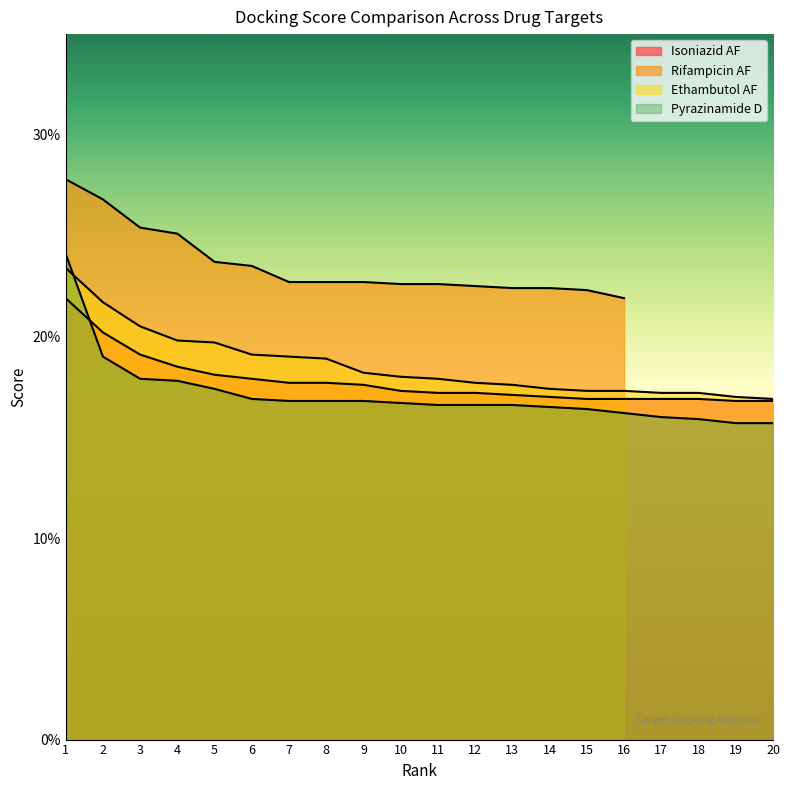

At which label does Pyrazinamide D reach its minimum?

19